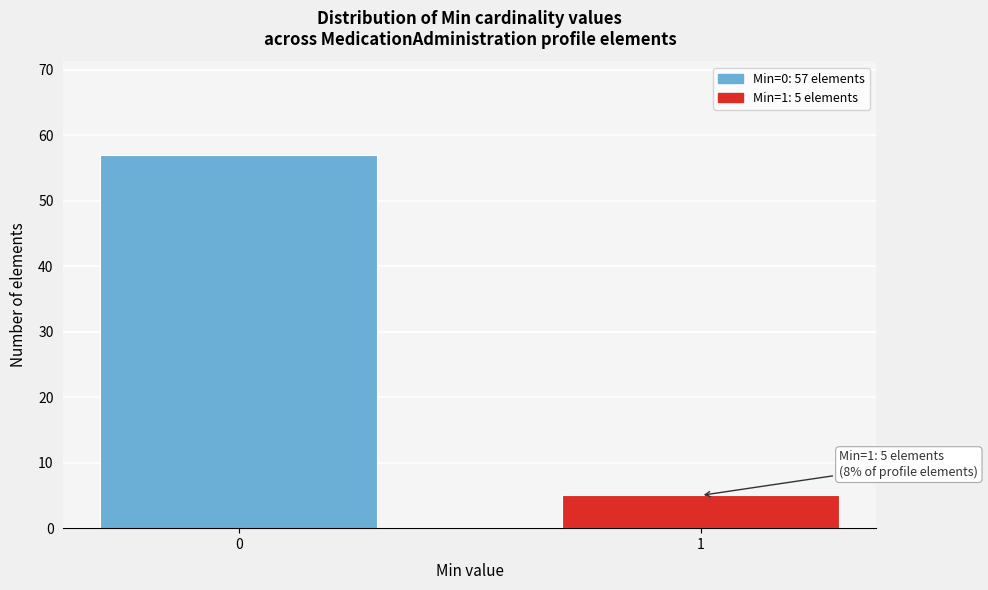

Reading left to right, transcribe all the data shown in this chart.

0=57	1=5